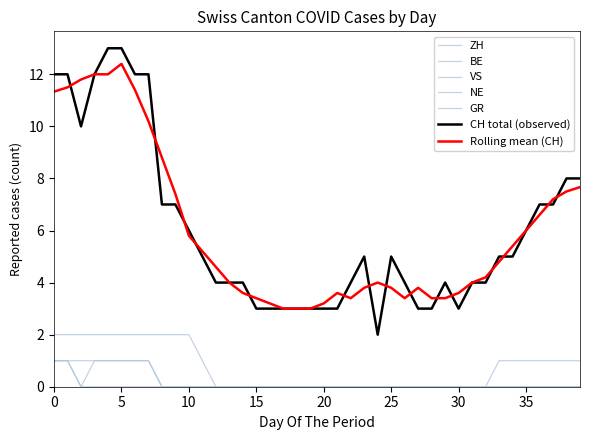

What is the value of the VS point at the 1st from the left?

2